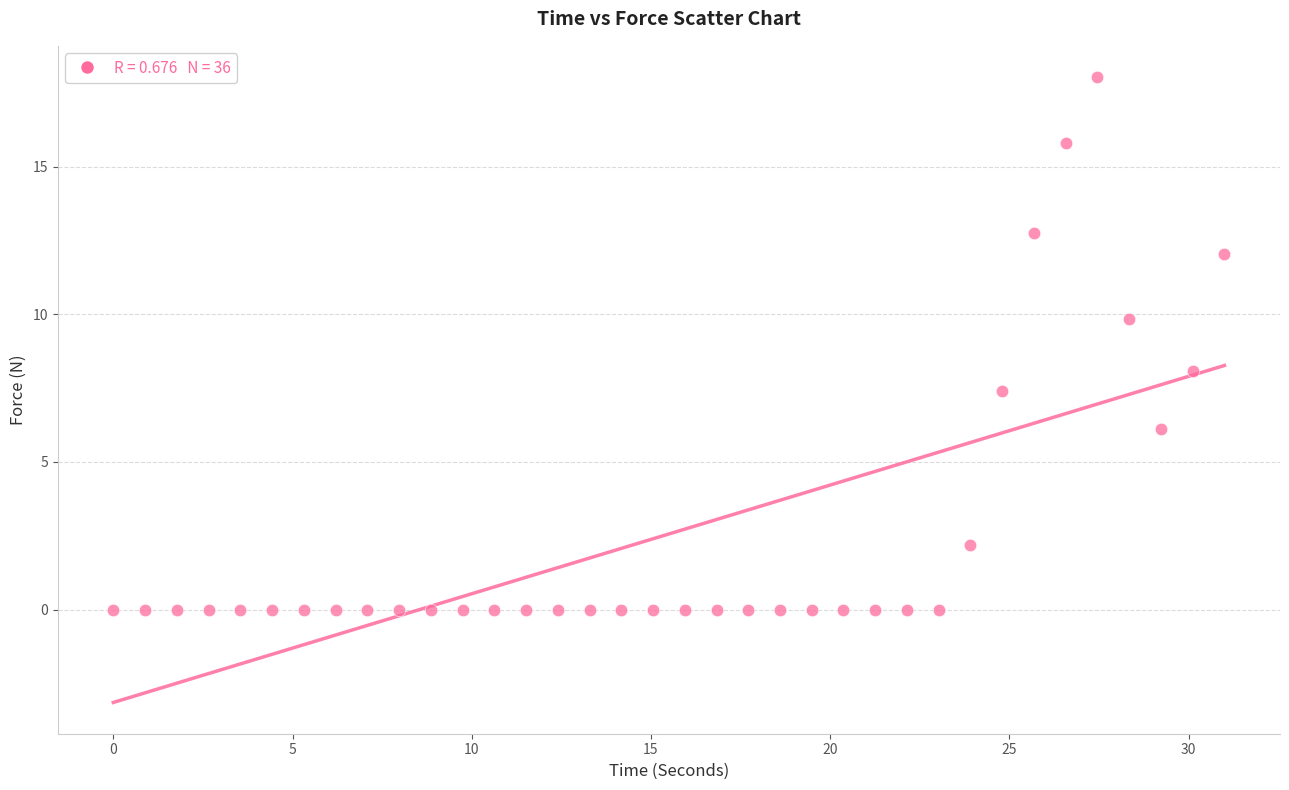

What is the range of Y values (max minus min)?

18.0